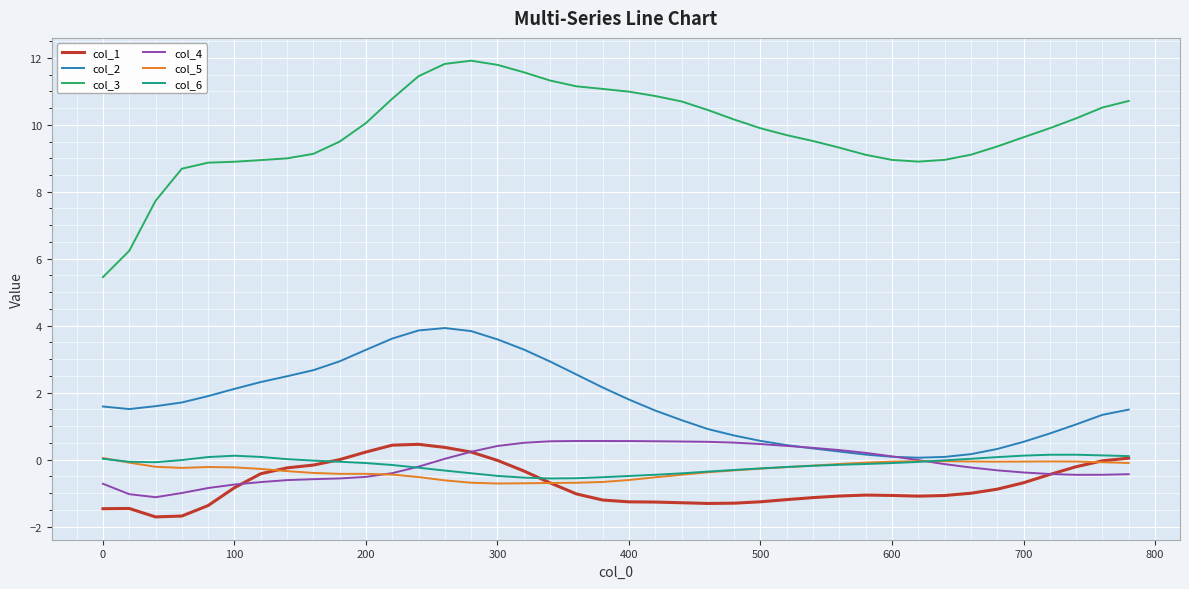

True or false: col_1 and col_3 intersect in this chart.

False